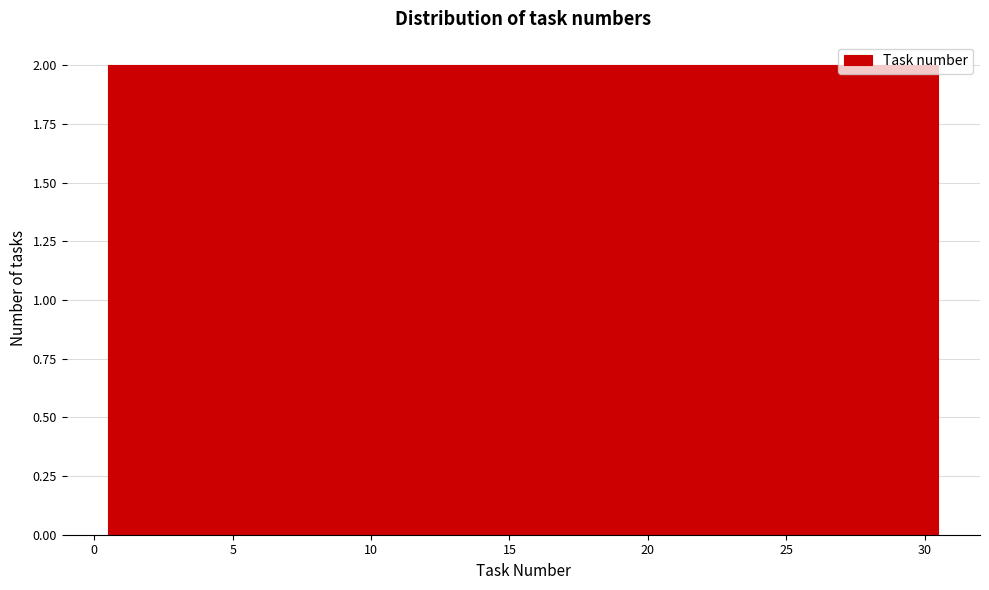

What is the height of the bar covering 12.5 to 14.5 on the x-axis? The values are not printed on the chart, so give them approximately, as read against the axis.

2